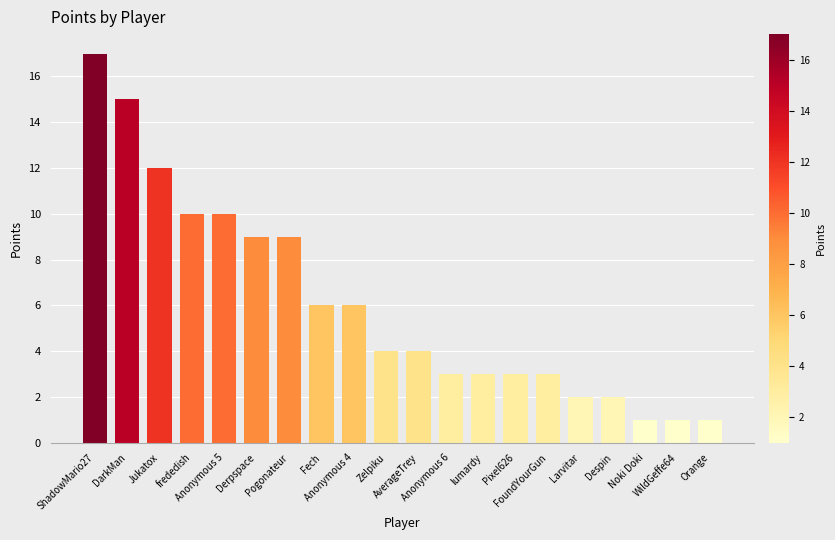

What is the value of the 19th bar from the left?

1